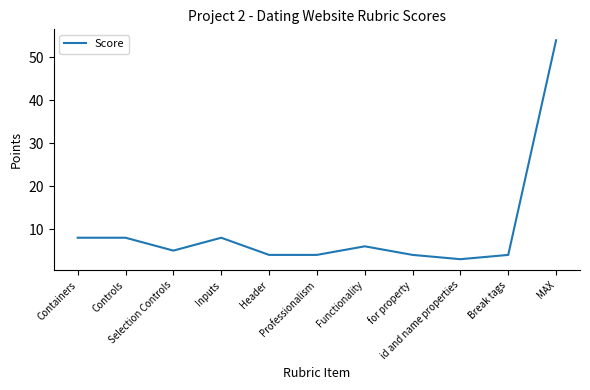

The chart shows a value of 6 at Professionalism. True or false?

False